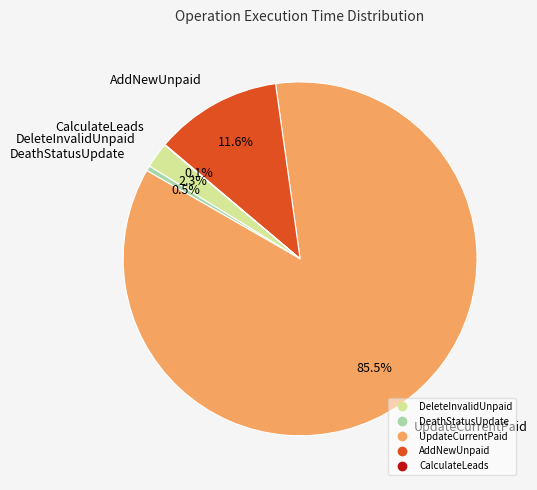

To the nearest percent, what is the difference between the largest and smallest slice percentages?

85%